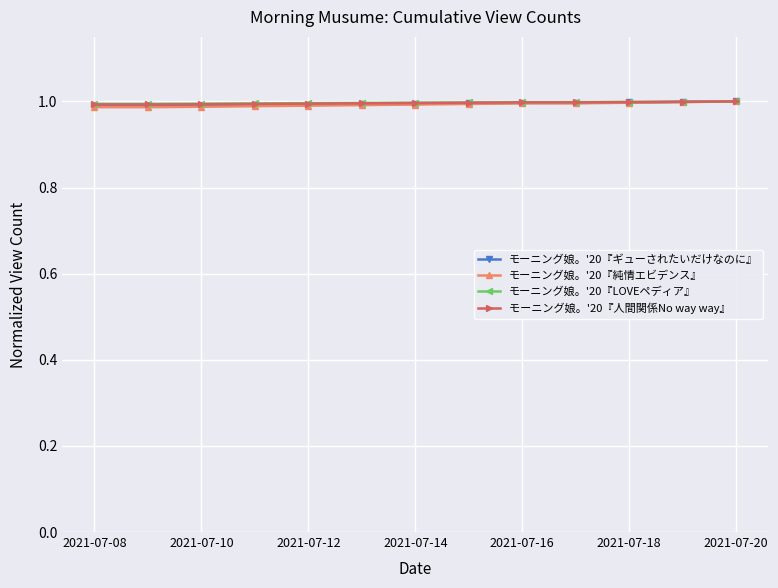

At how many categories does at least one series exceed 0?

13